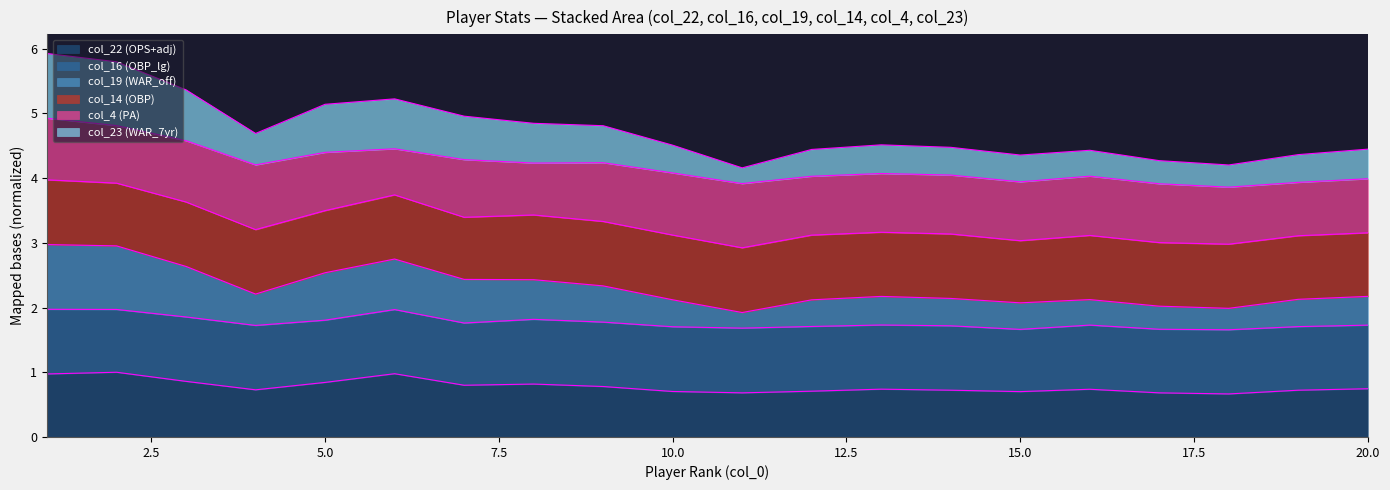

At which category is the sum across all series the highest?

1